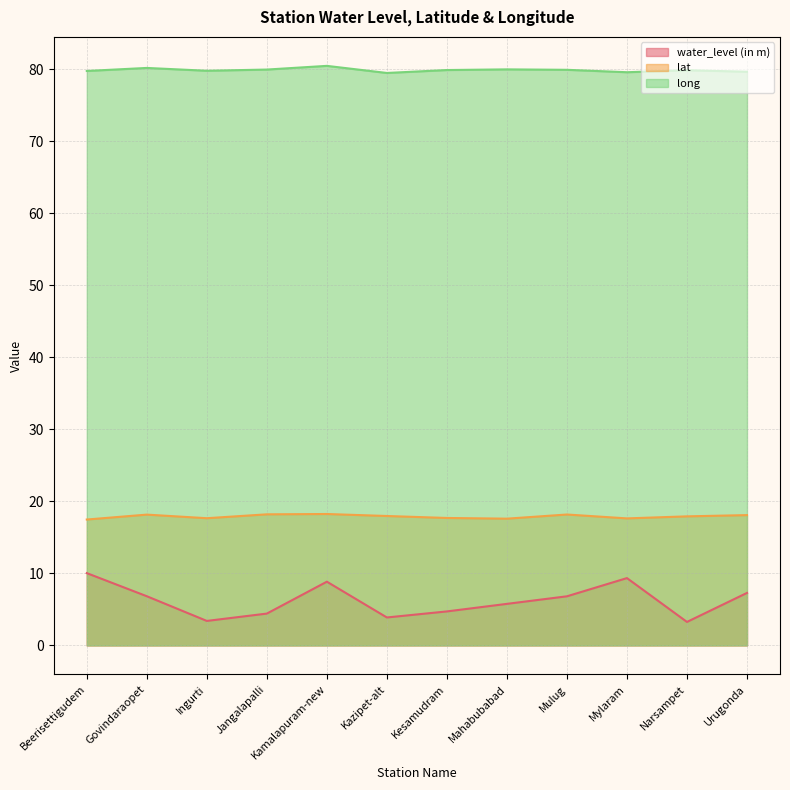

What is the maximum value shown in the chart?

80.5